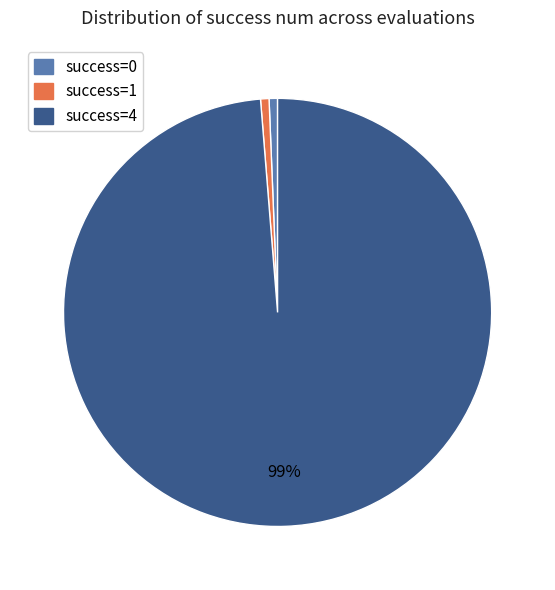

To the nearest percent, what is the average slice percentage?

33%